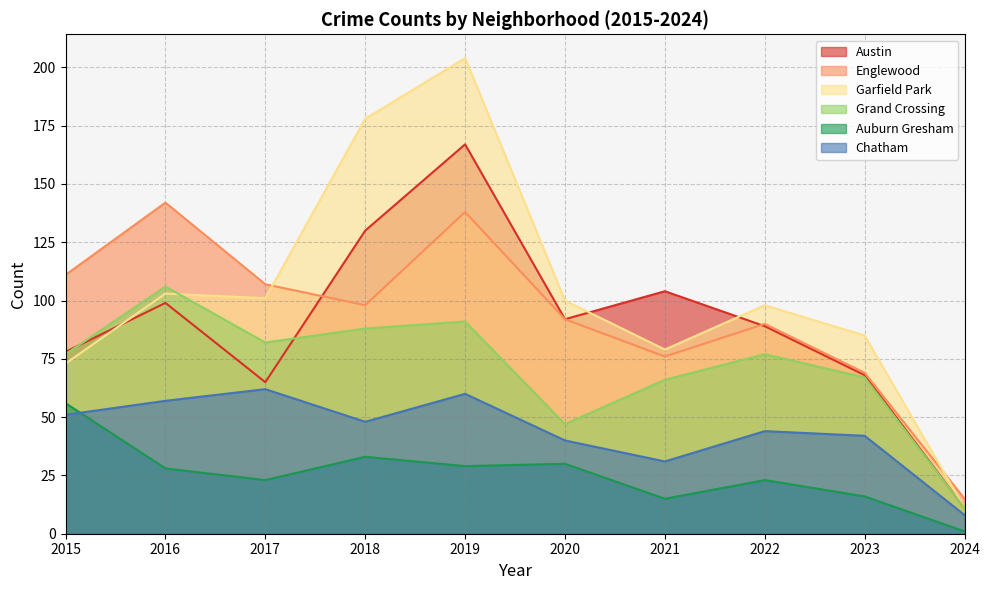

In Chatham, how many points are higher than both neighbors (excluding endpoints)?

3